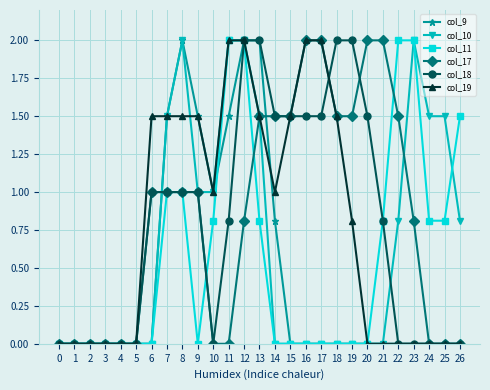

Which series has the largest total across all categories?

col_17